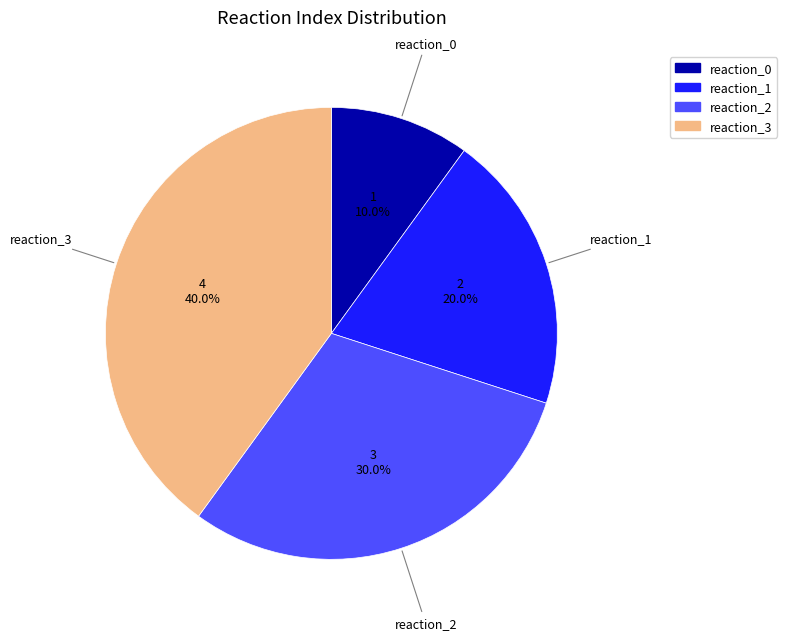

To the nearest percent, what portion does reaction_1 represent?

20%